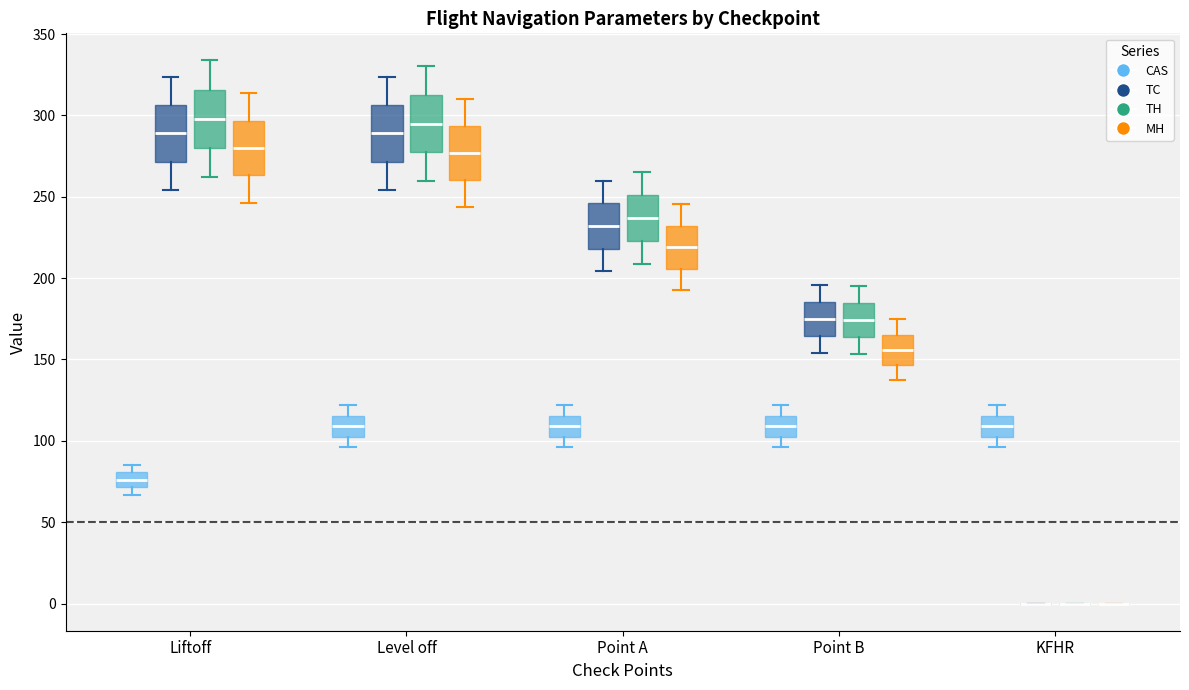

Reading left to right, read every box against the y-axis: the position of its median line, the range the box covers, and the ends of its whiskers. The values are not printed on the chart, so give them approximately, as read against the axis.

Liftoff (CAS): median 75, box 70 to 80, whiskers 65 to 85
Liftoff (TC): median 290, box 270 to 305, whiskers 255 to 325
Liftoff (TH): median 300, box 280 to 315, whiskers 260 to 335
Liftoff (MH): median 280, box 265 to 295, whiskers 245 to 315
Level off (CAS): median 110, box 100 to 115, whiskers 95 to 120
Level off (TC): median 290, box 270 to 305, whiskers 255 to 325
Level off (TH): median 295, box 275 to 315, whiskers 260 to 330
Level off (MH): median 275, box 260 to 295, whiskers 245 to 310
Point A (CAS): median 110, box 100 to 115, whiskers 95 to 120
Point A (TC): median 230, box 220 to 245, whiskers 205 to 260
Point A (TH): median 235, box 225 to 250, whiskers 210 to 265
Point A (MH): median 220, box 205 to 230, whiskers 195 to 245
Point B (CAS): median 110, box 100 to 115, whiskers 95 to 120
Point B (TC): median 175, box 165 to 185, whiskers 155 to 195
Point B (TH): median 175, box 165 to 185, whiskers 155 to 195
Point B (MH): median 155, box 145 to 165, whiskers 135 to 175
KFHR (CAS): median 110, box 100 to 115, whiskers 95 to 120
KFHR (TC): box collapsed to a line at 0, whiskers 0 to 0
KFHR (TH): box collapsed to a line at 0, whiskers 0 to 0
KFHR (MH): box collapsed to a line at 0, whiskers 0 to 0